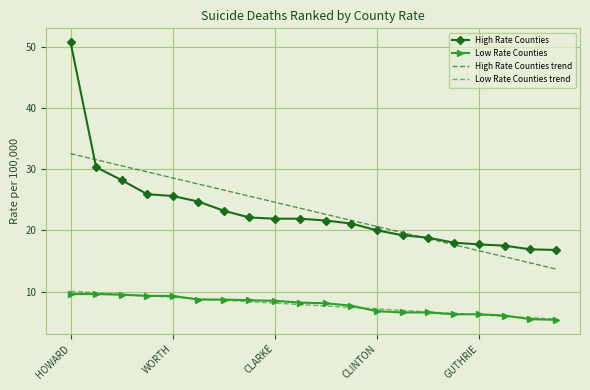

True or false: High Rate Counties trend and Low Rate Counties intersect in this chart.

False